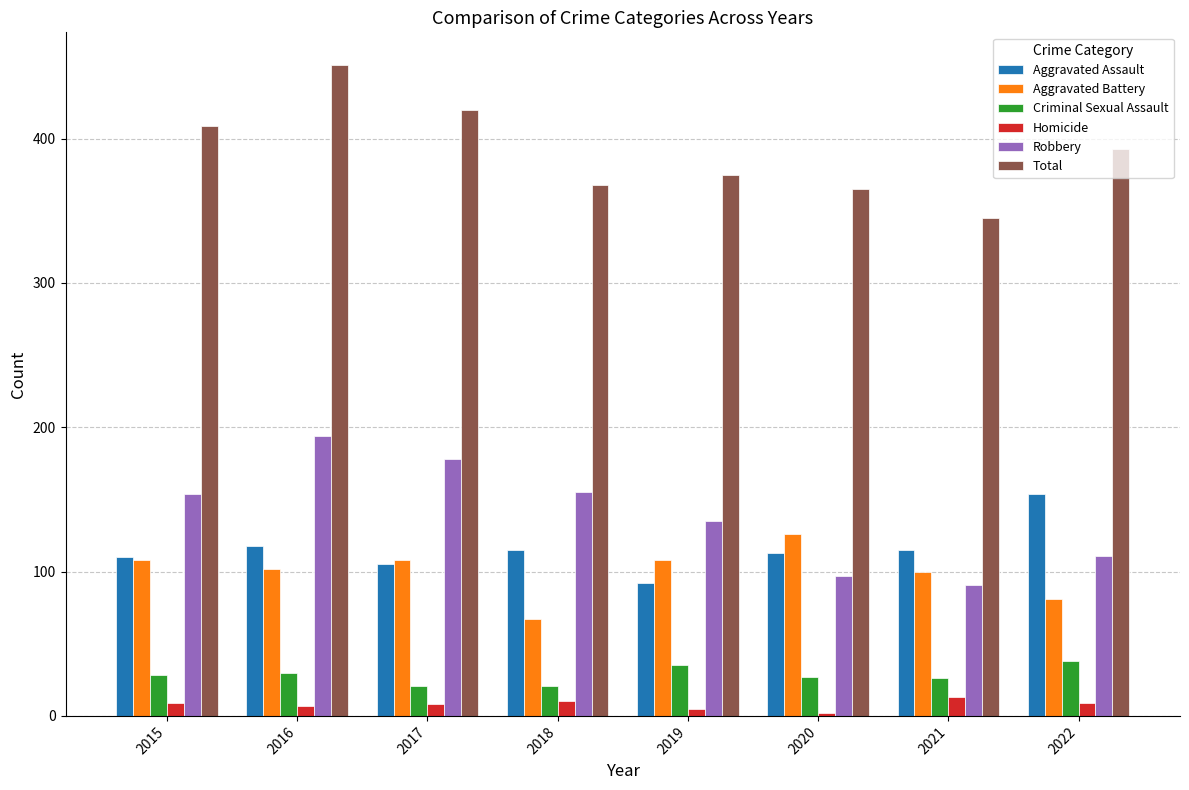

List the series in order of their peak value, highest first.

Total, Robbery, Aggravated Assault, Aggravated Battery, Criminal Sexual Assault, Homicide